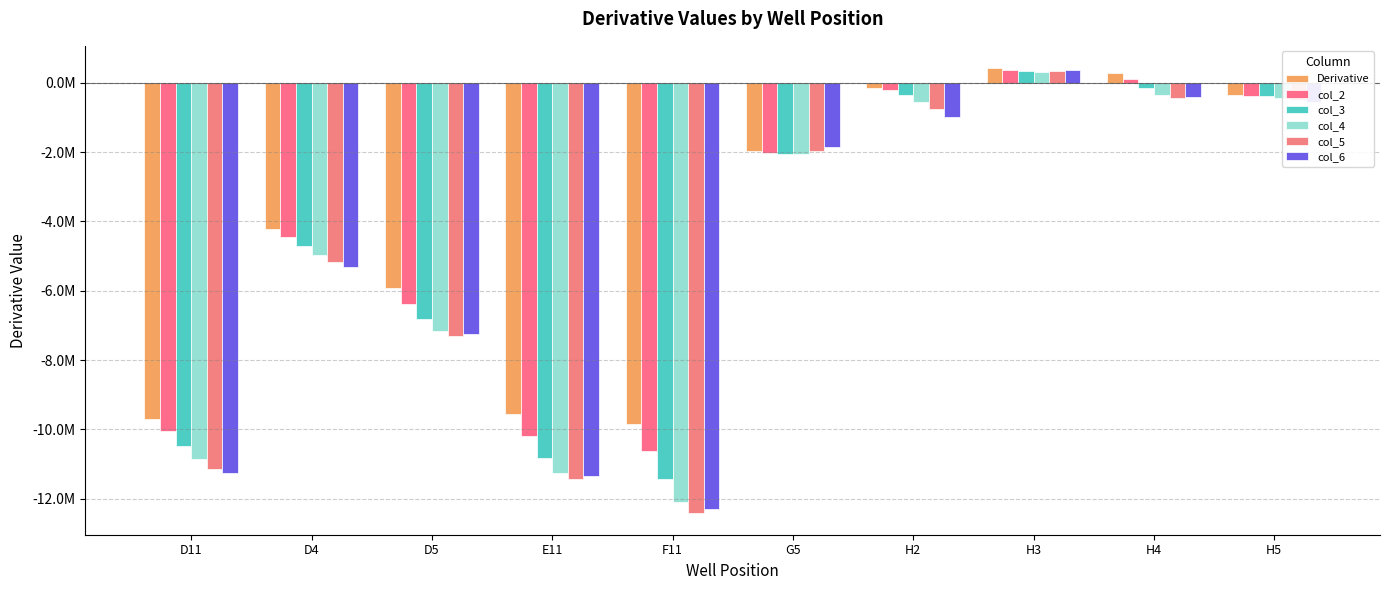

The col_2 series shows 142619.3 at H3. True or false?

False